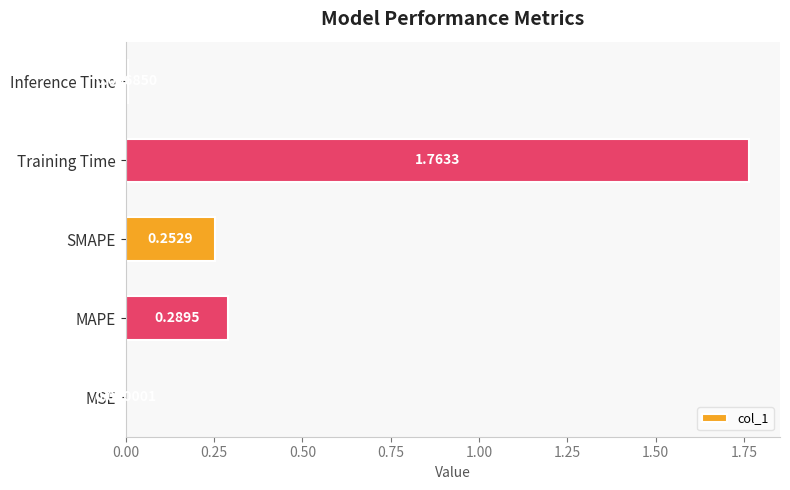

What is the sum of the values at SMAPE and Training Time?

2.0